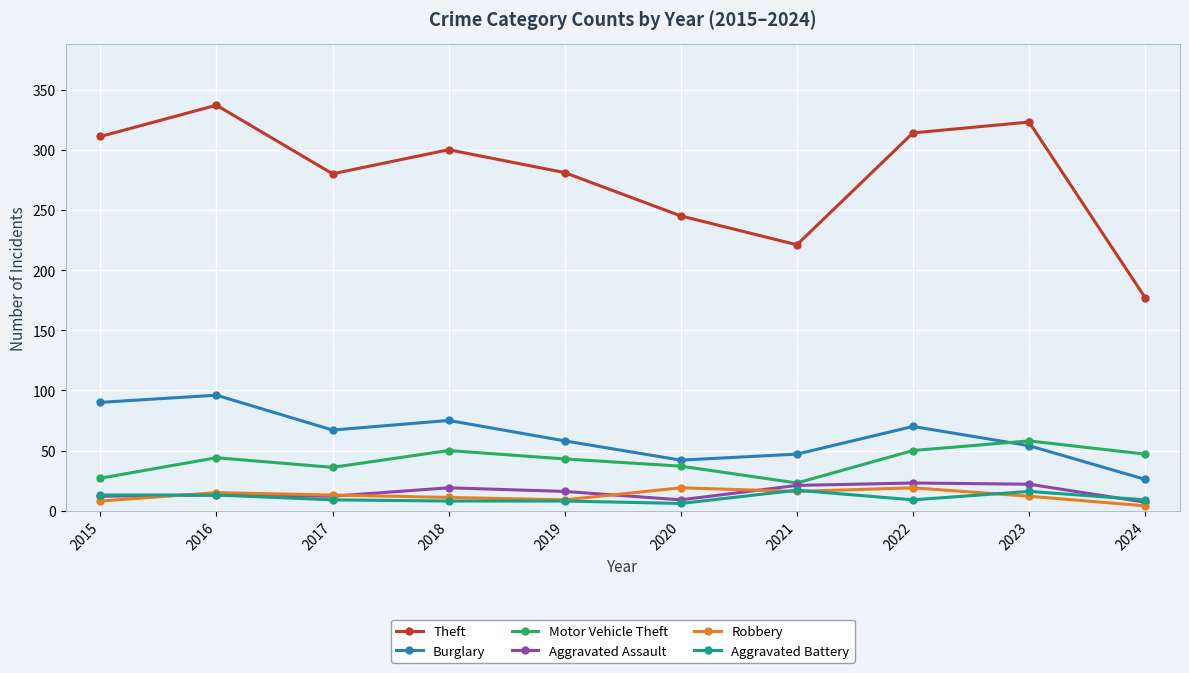

Which series has the largest range (max minus min)?

Theft